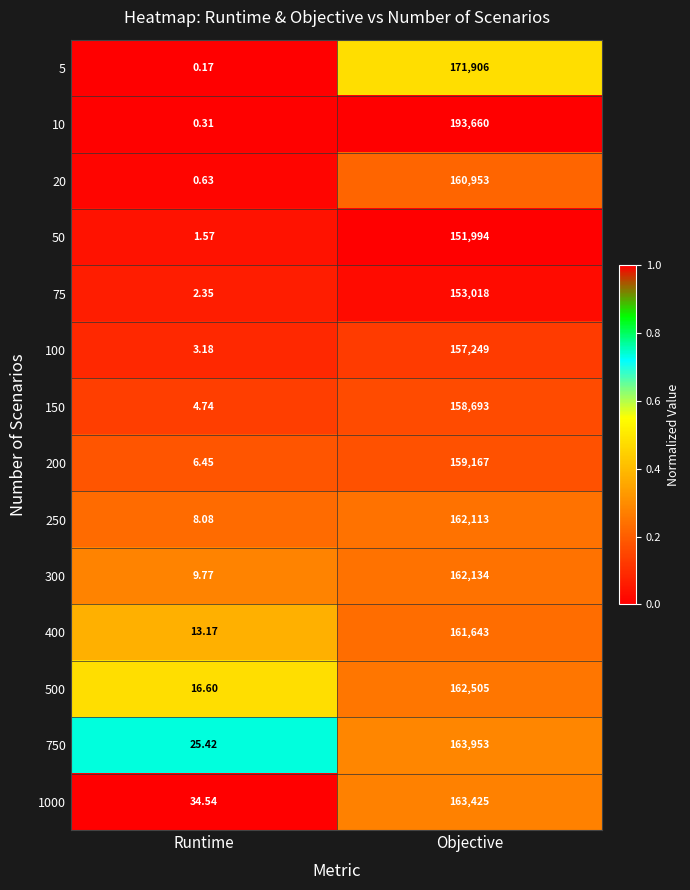

Rank the categories by 75 value from highest to lowest.

Objective, Runtime